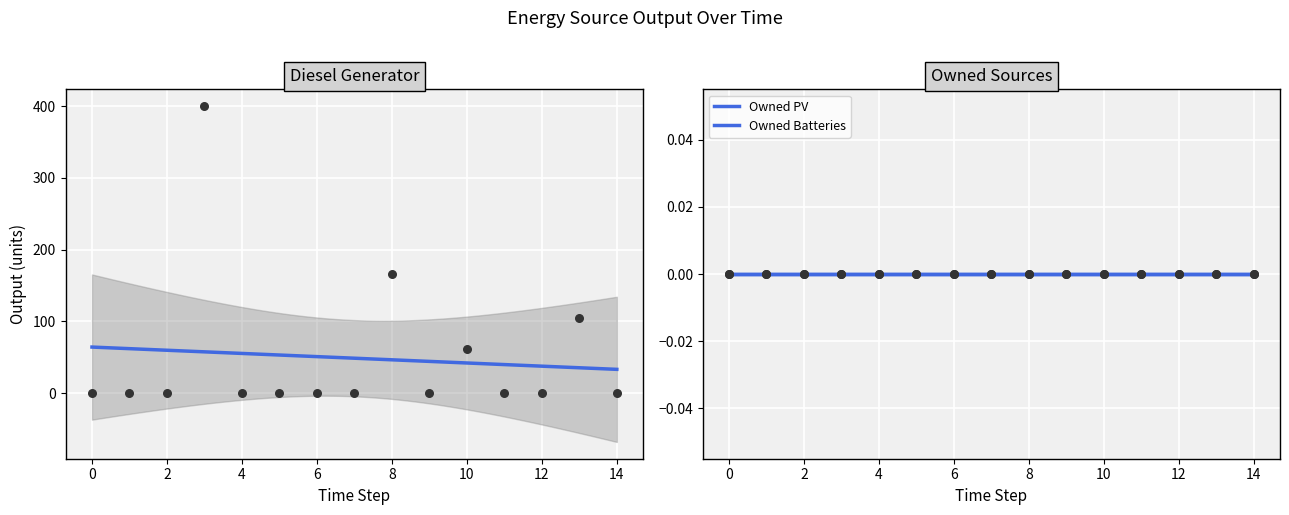

At how many categories does at least one series exceed 217?

1